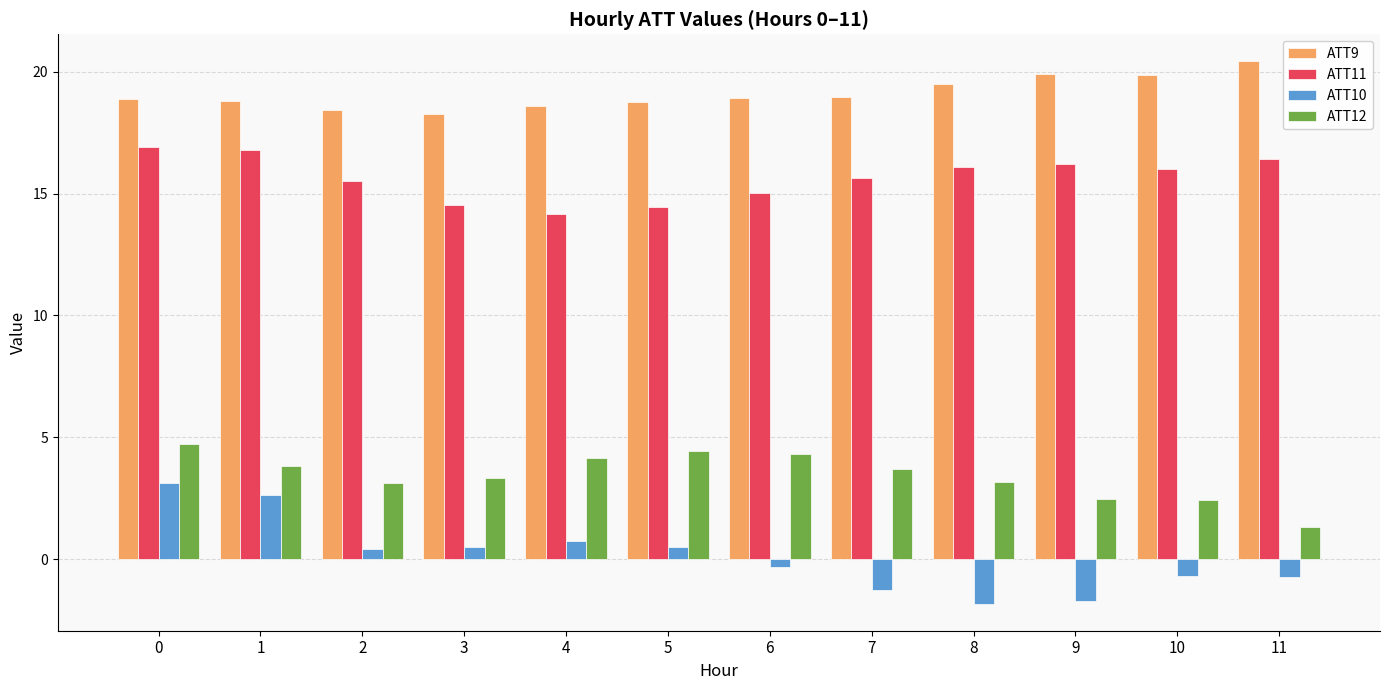

The ATT11 series shows 19.2 at 5. True or false?

False